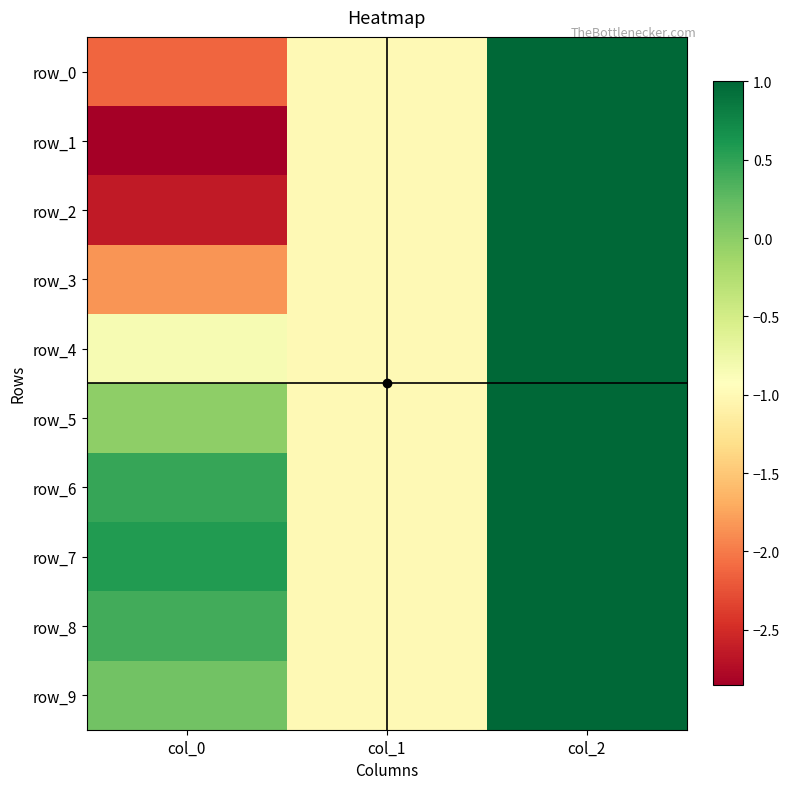

Reading left to right, transcribe all the data shown in this chart.

row_0: col_0=-2.1	col_1=-1.0	col_2=1.0
row_1: col_0=-2.9	col_1=-1.0	col_2=1.0
row_2: col_0=-2.6	col_1=-1.0	col_2=1.0
row_3: col_0=-1.8	col_1=-1.0	col_2=1.0
row_4: col_0=-0.9	col_1=-1.0	col_2=1.0
row_5: col_0=-0.0	col_1=-1.0	col_2=1.0
row_6: col_0=0.5	col_1=-1.0	col_2=1.0
row_7: col_0=0.6	col_1=-1.0	col_2=1.0
row_8: col_0=0.4	col_1=-1.0	col_2=1.0
row_9: col_0=0.1	col_1=-1.0	col_2=1.0